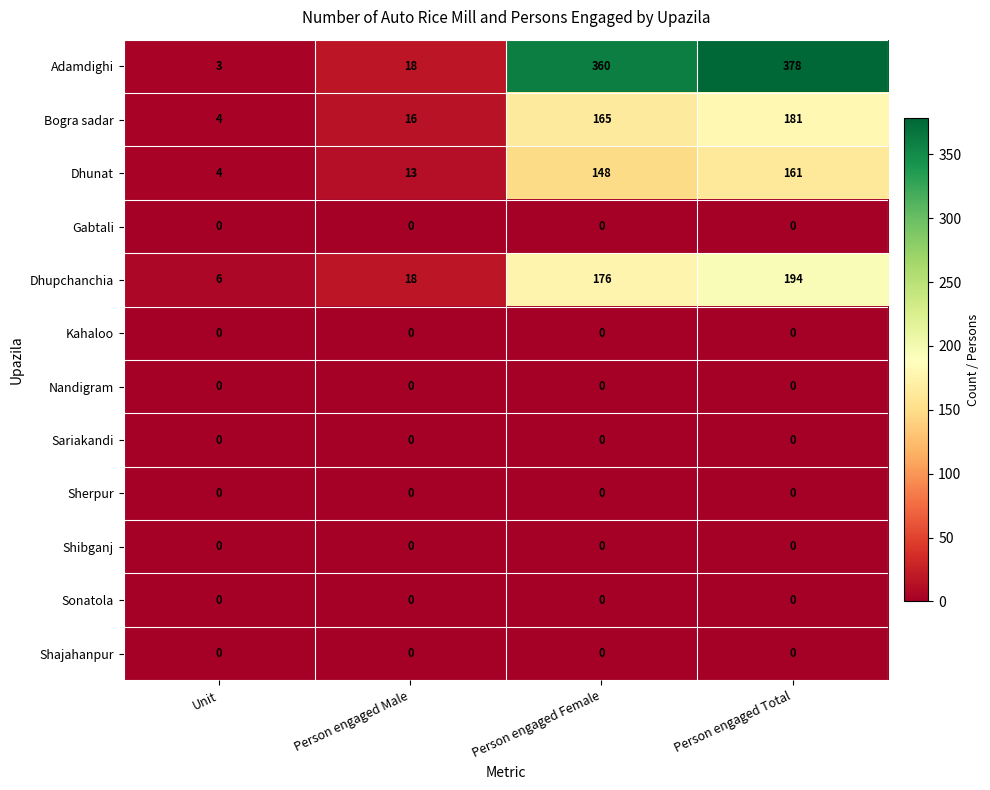

Which series has the widest spread of values?

Adamdighi